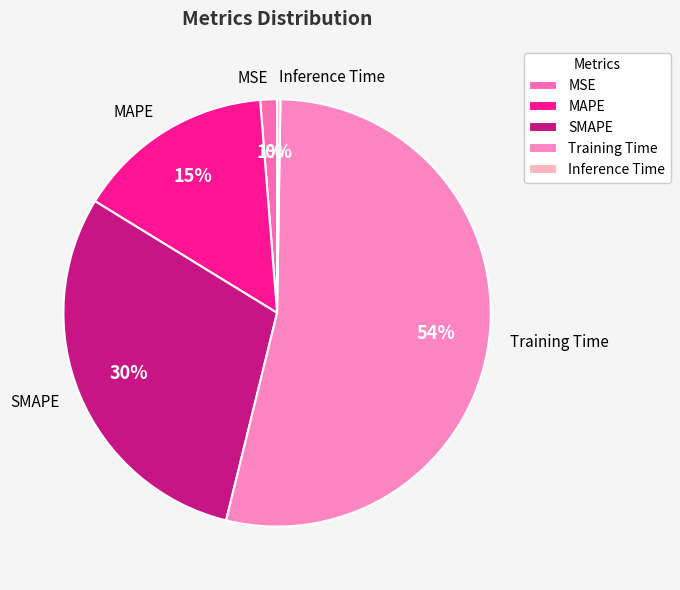

Which has a higher value, SMAPE or MSE?

SMAPE